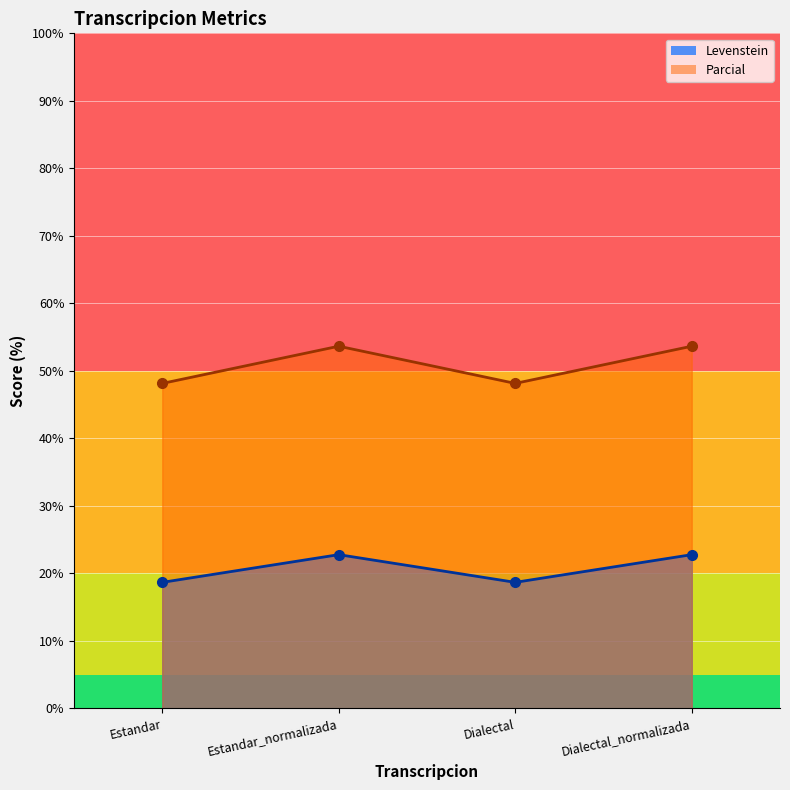

In Levenstein, how many points are higher than both neighbors (excluding endpoints)?

1